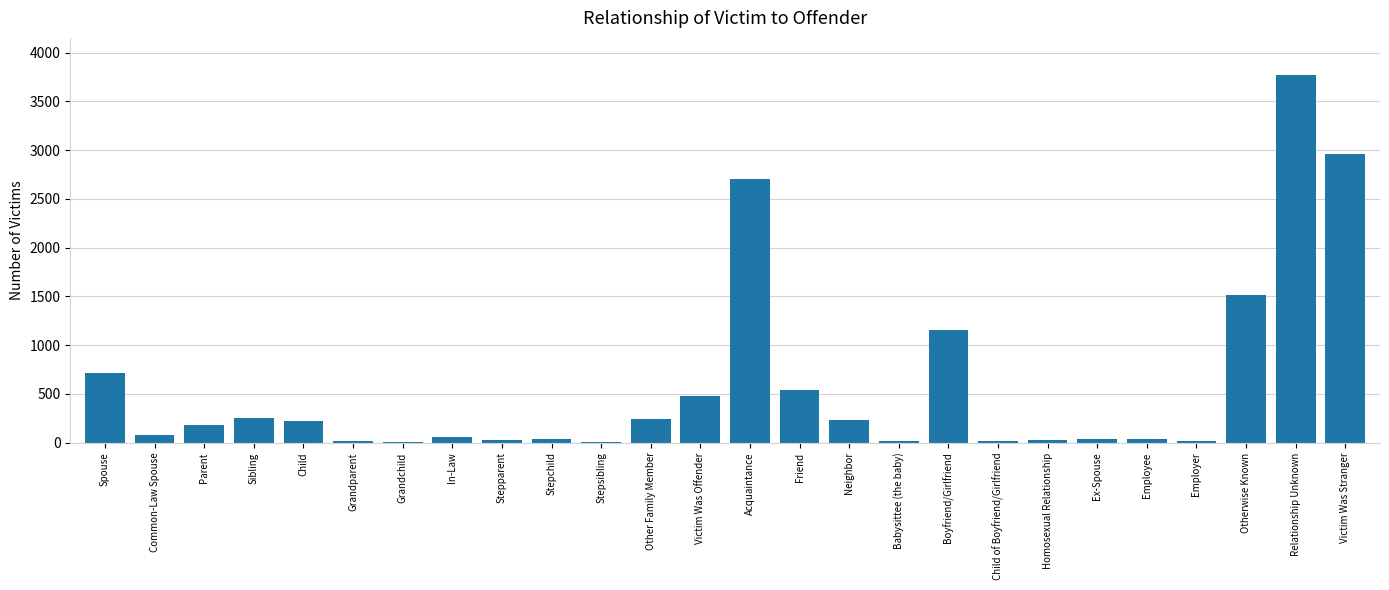

Count the number of categories in the chart.

26